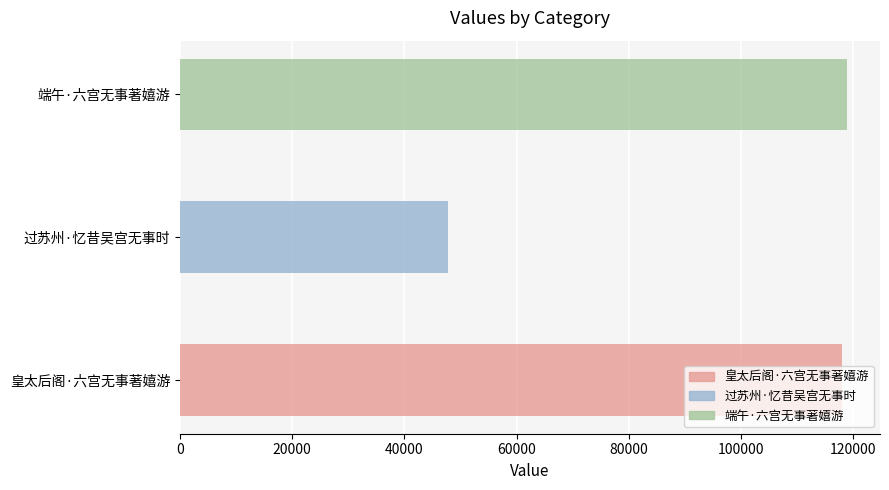

Rank the categories by value from highest to lowest.

端午·六宫无事著嬉游, 皇太后阁·六宫无事著嬉游, 过苏州·忆昔吴宫无事时